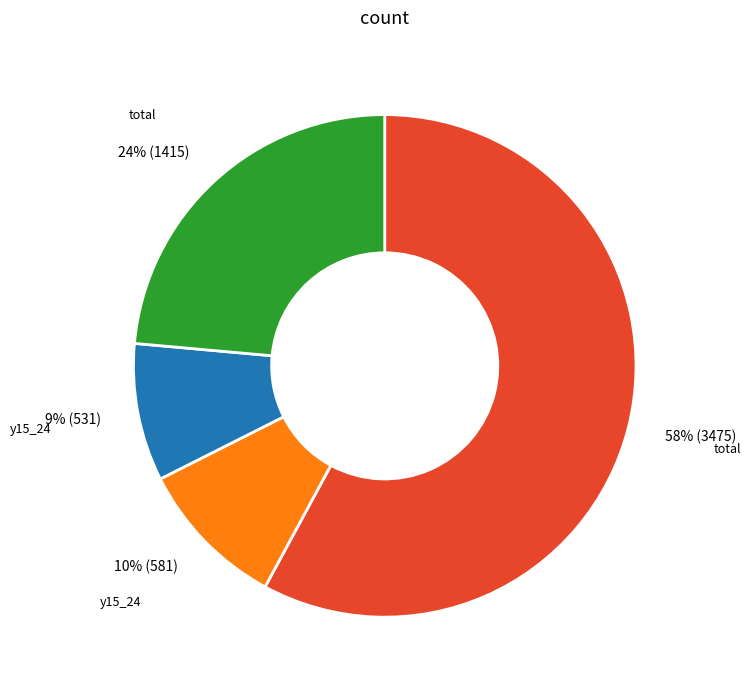

To the nearest percent, what is the average slice percentage?

25%